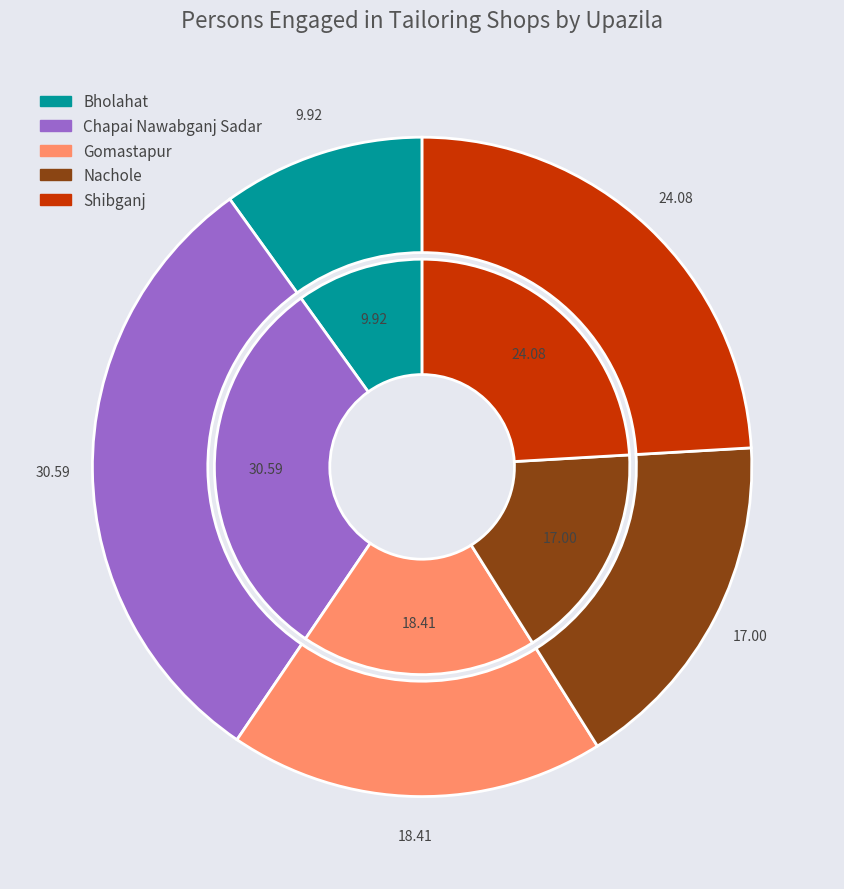

Which category has the biggest portion of the pie?

Chapai Nawabganj Sadar